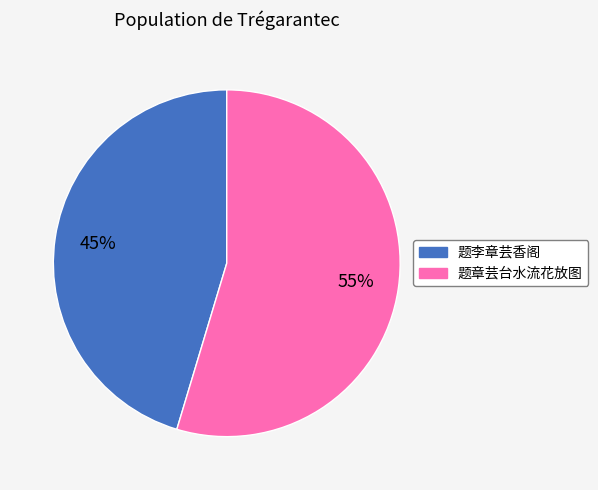

What percentage is the 题李章芸香阁 slice, to the nearest percent?

45%